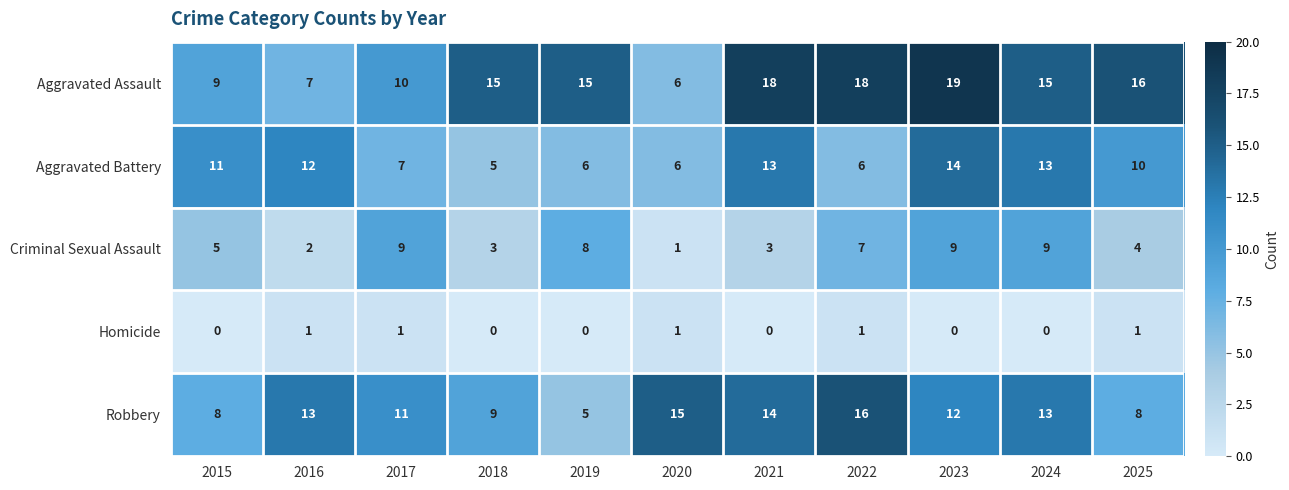

True or false: Criminal Sexual Assault has a value of 2 at 2020.

False